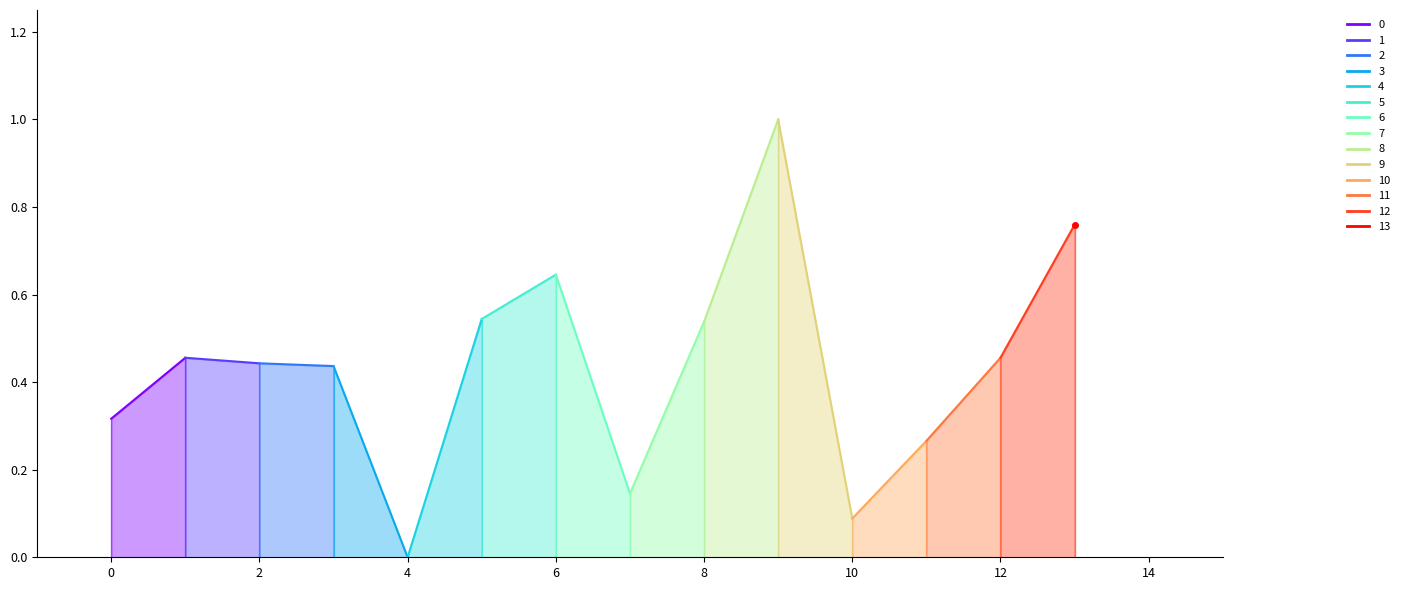

At which category does the chart reach its minimum across all series?

4